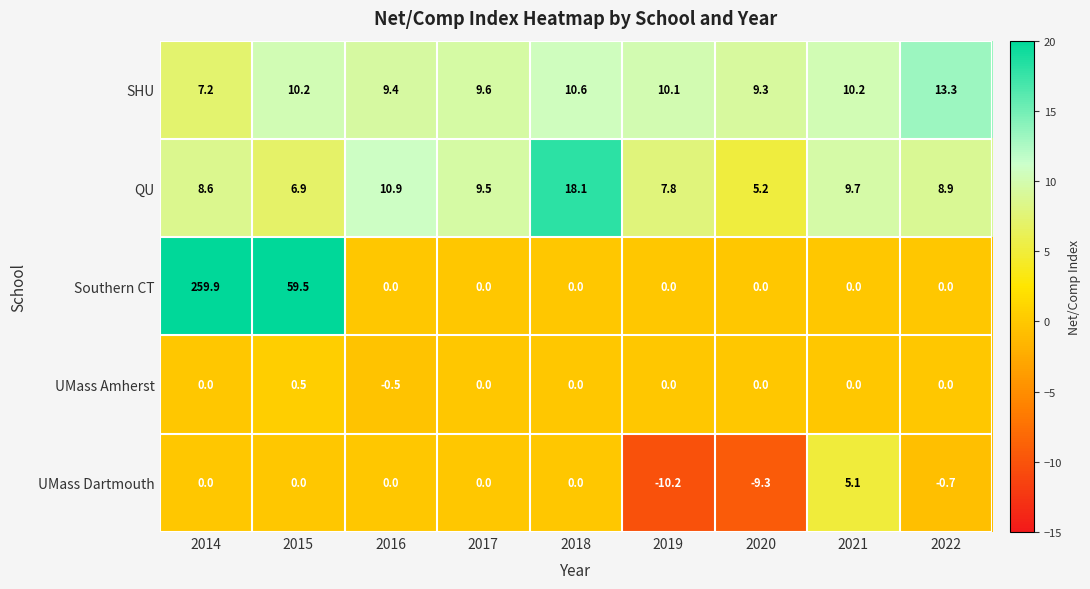

At how many categories does at least one series exceed 136?

1